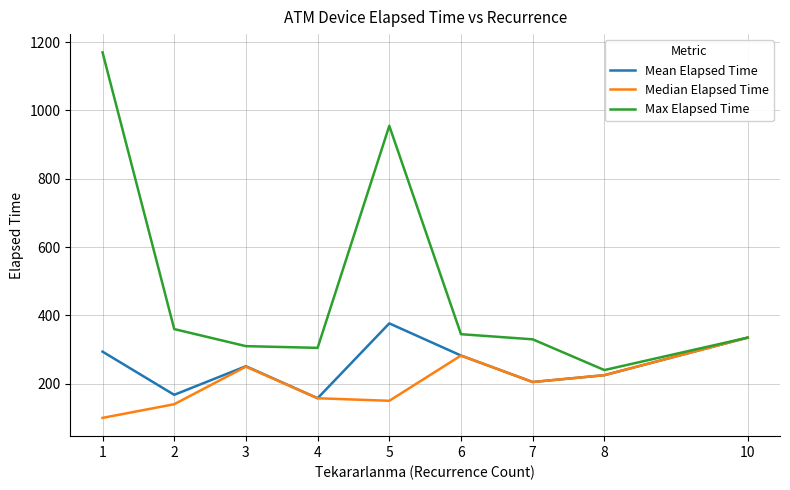

List the series in order of their overall mean, highest first.

Max Elapsed Time, Mean Elapsed Time, Median Elapsed Time